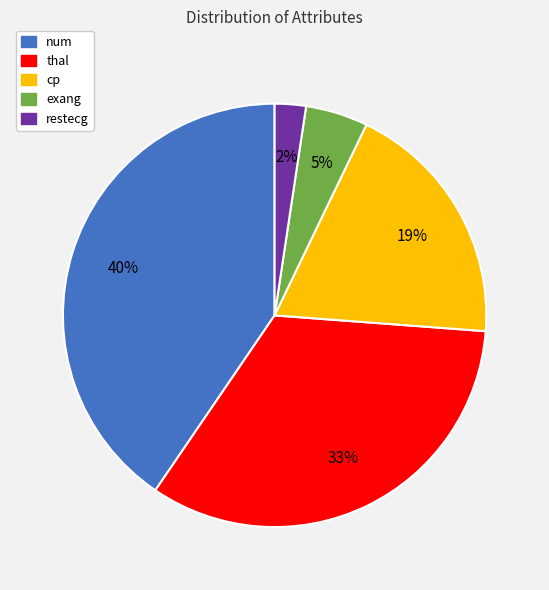

To the nearest percent, what is the combined percentage of num and exang?

45%